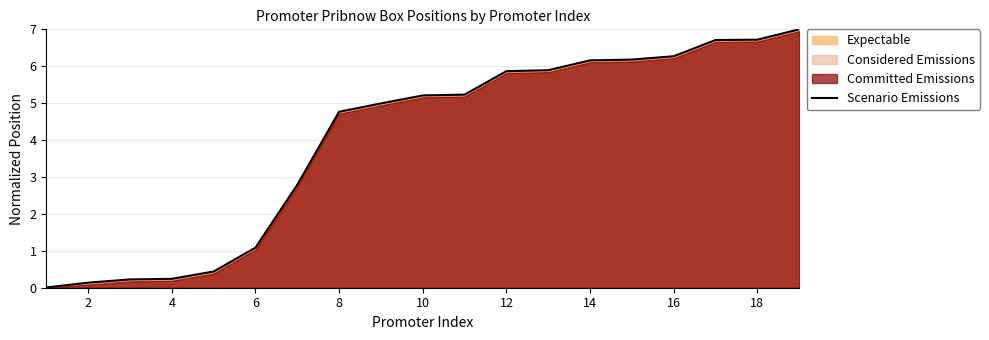

True or false: Scenario Emissions has a value of 5.2 at 10.

True